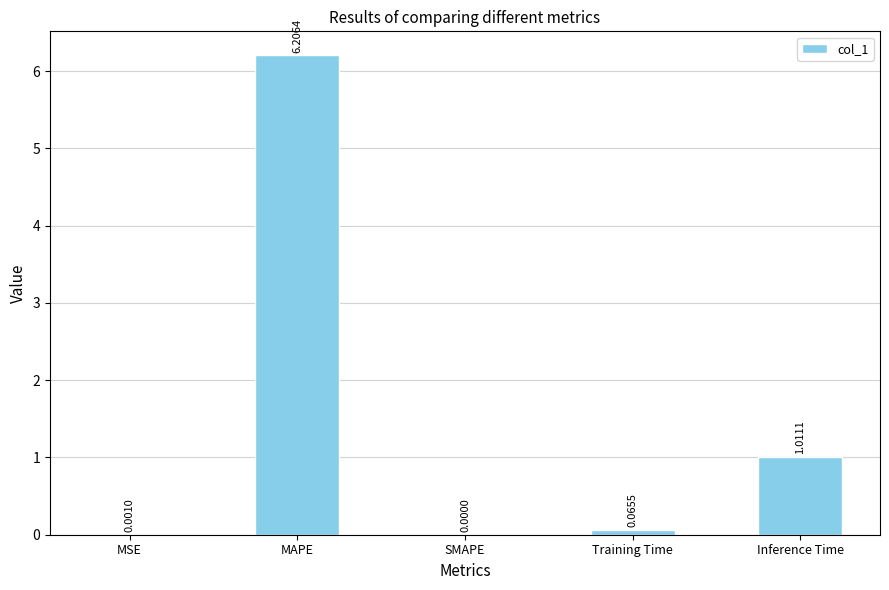

Which has a higher value, SMAPE or Training Time?

Training Time